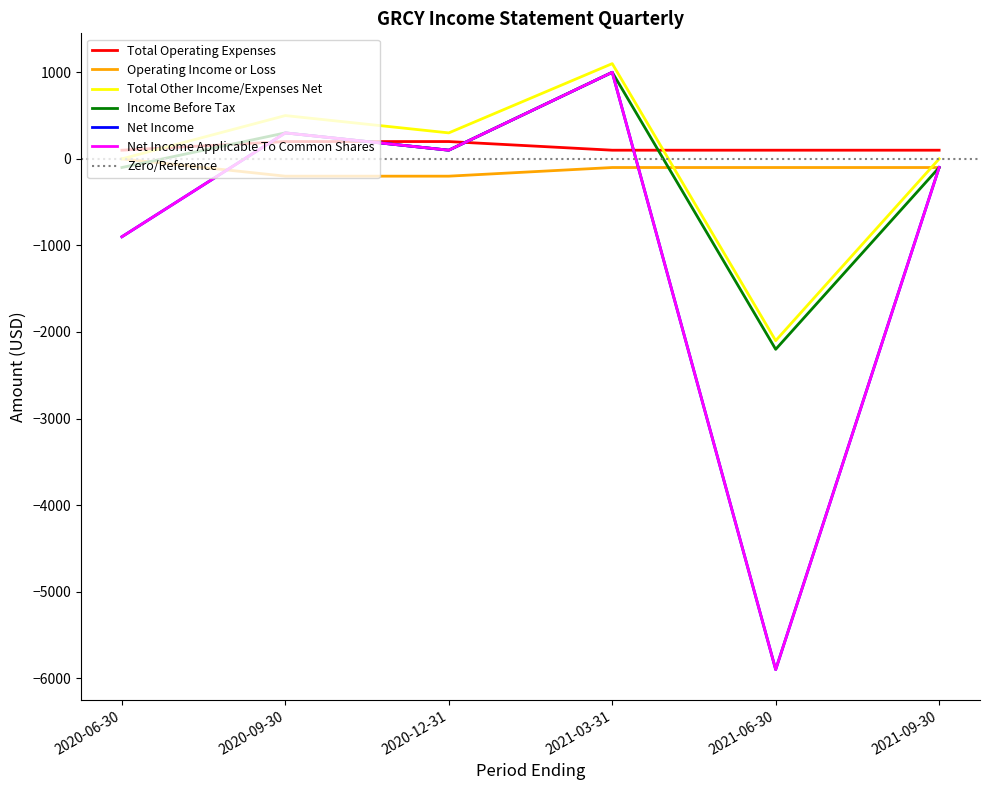

List the labels in order of Income Before Tax value, smallest first.

2021-06-30, 2020-06-30, 2021-09-30, 2020-12-31, 2020-09-30, 2021-03-31